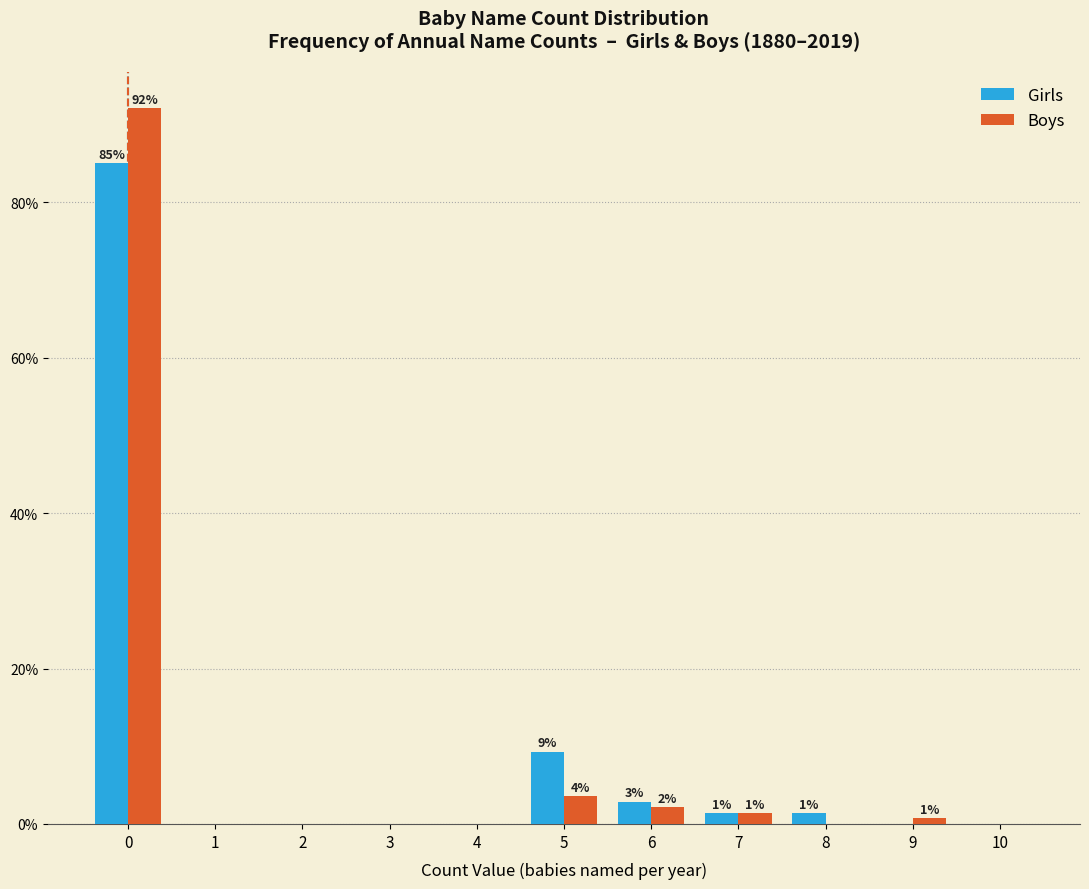

Reading right to left, what are all the values shown in this chart?

Girls: 10=0.0	9=0.0	8=1.4	7=1.4	6=2.9	5=9.3	4=0.0	3=0.0	2=0.0	1=0.0	0=85.0
Boys: 10=0.0	9=0.7	8=0.0	7=1.4	6=2.1	5=3.6	4=0.0	3=0.0	2=0.0	1=0.0	0=92.1